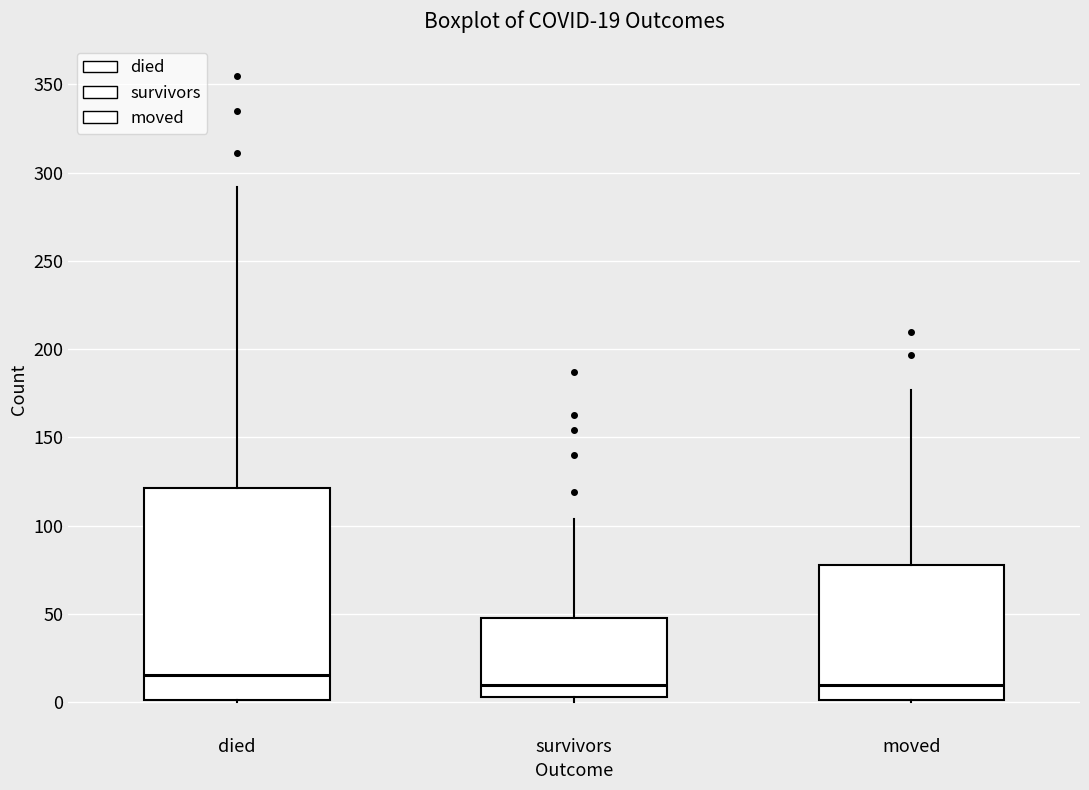

Which box is the tallest, from its lower edge to its upper edge?

died